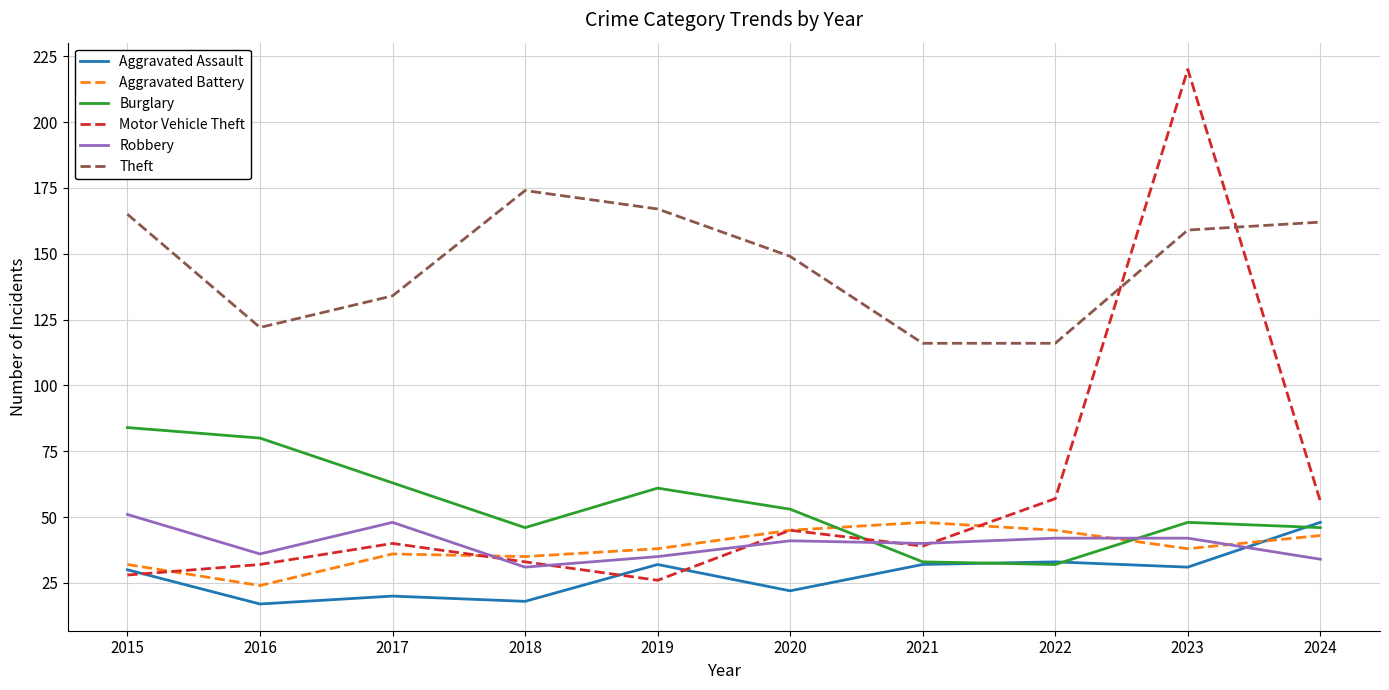

At which category does Motor Vehicle Theft reach its first local peak?

2017